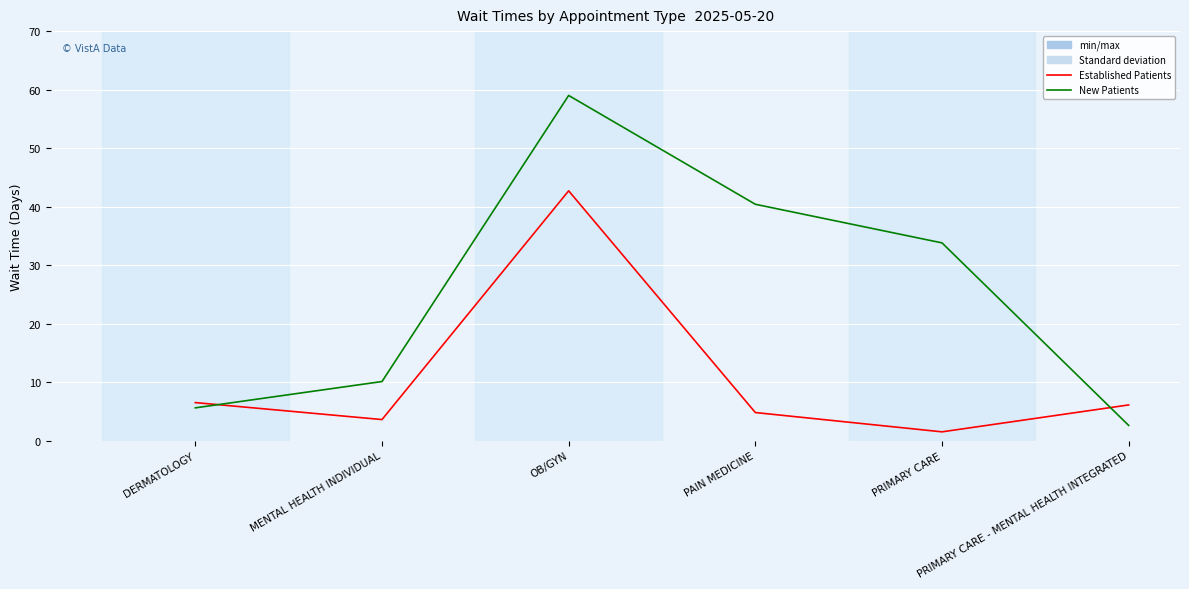

Which label corresponds to the largest value in the chart?

OB/GYN